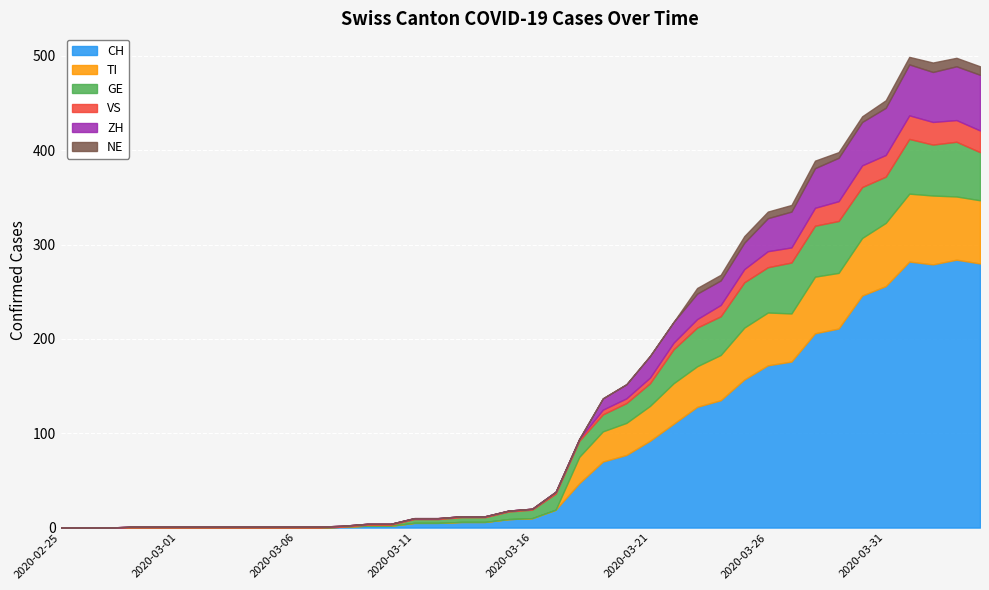

Reading right to left, list all the values displayed in this chart.

CH: 2020-04-04=280	2020-04-03=284	2020-04-02=279	2020-04-01=282	2020-03-31=256	2020-03-30=246	2020-03-29=211	2020-03-28=206	2020-03-27=176	2020-03-26=172	2020-03-25=157	2020-03-24=135	2020-03-23=128	2020-03-22=110	2020-03-21=92	2020-03-20=77	2020-03-19=70	2020-03-18=47	2020-03-17=19	2020-03-16=10	2020-03-15=9	2020-03-14=6	2020-03-13=6	2020-03-12=5	2020-03-11=5	2020-03-10=2	2020-03-09=2	2020-03-08=1	2020-03-07=0	2020-03-06=0	2020-03-05=0	2020-03-04=0	2020-03-03=0	2020-03-02=0	2020-03-01=0	2020-02-29=0	2020-02-28=0	2020-02-27=0	2020-02-26=0	2020-02-25=0
TI: 2020-04-04=67	2020-04-03=67	2020-04-02=73	2020-04-01=72	2020-03-31=67	2020-03-30=61	2020-03-29=59	2020-03-28=60	2020-03-27=51	2020-03-26=56	2020-03-25=55	2020-03-24=48	2020-03-23=43	2020-03-22=43	2020-03-21=37	2020-03-20=34	2020-03-19=32	2020-03-18=28	2020-03-17=0	2020-03-16=0	2020-03-15=0	2020-03-14=0	2020-03-13=0	2020-03-12=0	2020-03-11=0	2020-03-10=0	2020-03-09=0	2020-03-08=0	2020-03-07=0	2020-03-06=0	2020-03-05=0	2020-03-04=0	2020-03-03=0	2020-03-02=0	2020-03-01=0	2020-02-29=0	2020-02-28=0	2020-02-27=0	2020-02-26=0	2020-02-25=0
GE: 2020-04-04=51	2020-04-03=58	2020-04-02=54	2020-04-01=58	2020-03-31=49	2020-03-30=54	2020-03-29=55	2020-03-28=54	2020-03-27=54	2020-03-26=48	2020-03-25=48	2020-03-24=41	2020-03-23=41	2020-03-22=36	2020-03-21=24	2020-03-20=21	2020-03-19=18	2020-03-18=17	2020-03-17=17	2020-03-16=9	2020-03-15=8	2020-03-14=5	2020-03-13=5	2020-03-12=4	2020-03-11=4	2020-03-10=1	2020-03-09=1	2020-03-08=0	2020-03-07=0	2020-03-06=0	2020-03-05=0	2020-03-04=0	2020-03-03=0	2020-03-02=0	2020-03-01=0	2020-02-29=0	2020-02-28=0	2020-02-27=0	2020-02-26=0	2020-02-25=0
VS: 2020-04-04=23	2020-04-03=23	2020-04-02=24	2020-04-01=25	2020-03-31=23	2020-03-30=23	2020-03-29=21	2020-03-28=19	2020-03-27=16	2020-03-26=17	2020-03-25=14	2020-03-24=12	2020-03-23=9	2020-03-22=7	2020-03-21=6	2020-03-20=5	2020-03-19=5	2020-03-18=2	2020-03-17=2	2020-03-16=1	2020-03-15=1	2020-03-14=1	2020-03-13=1	2020-03-12=1	2020-03-11=1	2020-03-10=1	2020-03-09=1	2020-03-08=1	2020-03-07=1	2020-03-06=1	2020-03-05=1	2020-03-04=1	2020-03-03=1	2020-03-02=1	2020-03-01=1	2020-02-29=1	2020-02-28=1	2020-02-27=0	2020-02-26=0	2020-02-25=0
ZH: 2020-04-04=59	2020-04-03=57	2020-04-02=53	2020-04-01=54	2020-03-31=50	2020-03-30=46	2020-03-29=46	2020-03-28=42	2020-03-27=38	2020-03-26=35	2020-03-25=28	2020-03-24=26	2020-03-23=27	2020-03-22=22	2020-03-21=23	2020-03-20=15	2020-03-19=12	2020-03-18=0	2020-03-17=0	2020-03-16=0	2020-03-15=0	2020-03-14=0	2020-03-13=0	2020-03-12=0	2020-03-11=0	2020-03-10=0	2020-03-09=0	2020-03-08=0	2020-03-07=0	2020-03-06=0	2020-03-05=0	2020-03-04=0	2020-03-03=0	2020-03-02=0	2020-03-01=0	2020-02-29=0	2020-02-28=0	2020-02-27=0	2020-02-26=0	2020-02-25=0
NE: 2020-04-04=9	2020-04-03=9	2020-04-02=10	2020-04-01=8	2020-03-31=8	2020-03-30=6	2020-03-29=6	2020-03-28=8	2020-03-27=7	2020-03-26=7	2020-03-25=7	2020-03-24=6	2020-03-23=6	2020-03-22=0	2020-03-21=0	2020-03-20=0	2020-03-19=0	2020-03-18=0	2020-03-17=0	2020-03-16=0	2020-03-15=0	2020-03-14=0	2020-03-13=0	2020-03-12=0	2020-03-11=0	2020-03-10=0	2020-03-09=0	2020-03-08=0	2020-03-07=0	2020-03-06=0	2020-03-05=0	2020-03-04=0	2020-03-03=0	2020-03-02=0	2020-03-01=0	2020-02-29=0	2020-02-28=0	2020-02-27=0	2020-02-26=0	2020-02-25=0